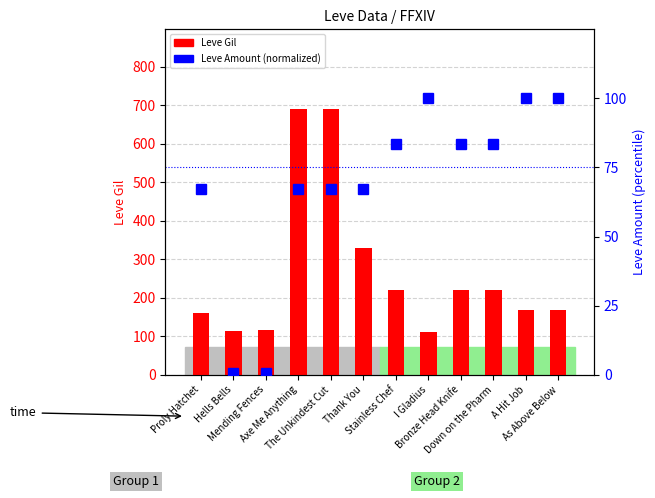

The value of Leve Gil at As Above Below is 56.5. True or false?

False